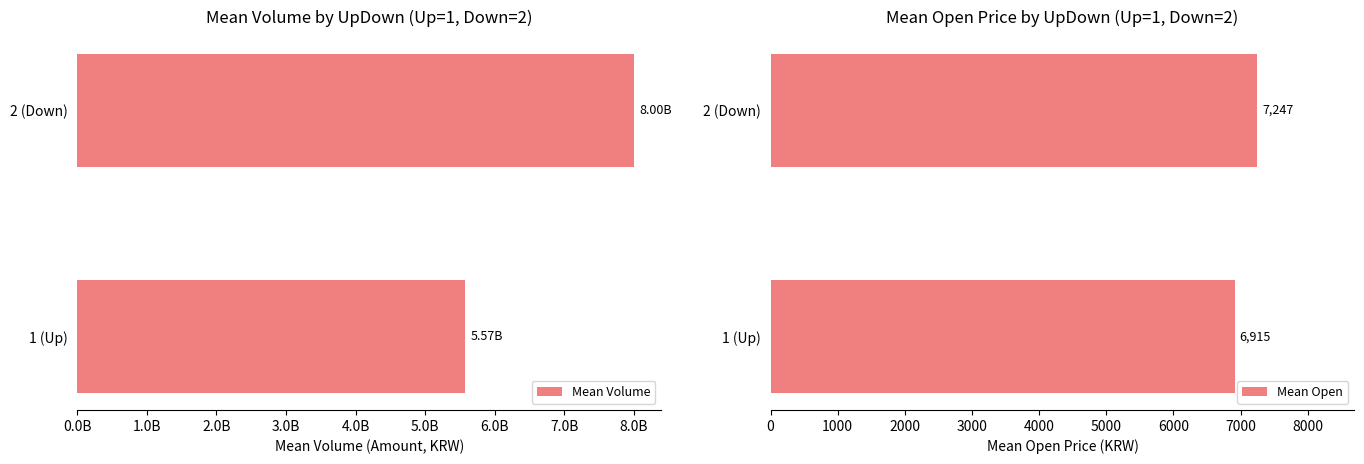

The Mean Open series shows 6914.8 at 1 (Up). True or false?

True